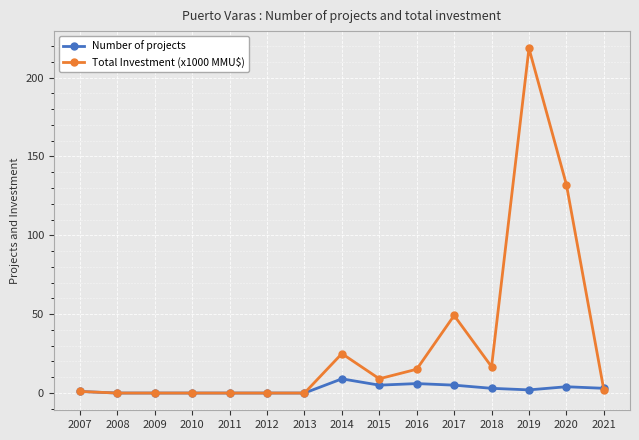

True or false: Total Investment (x1000 MMU$) has a value of -105.7 at 2011.

False